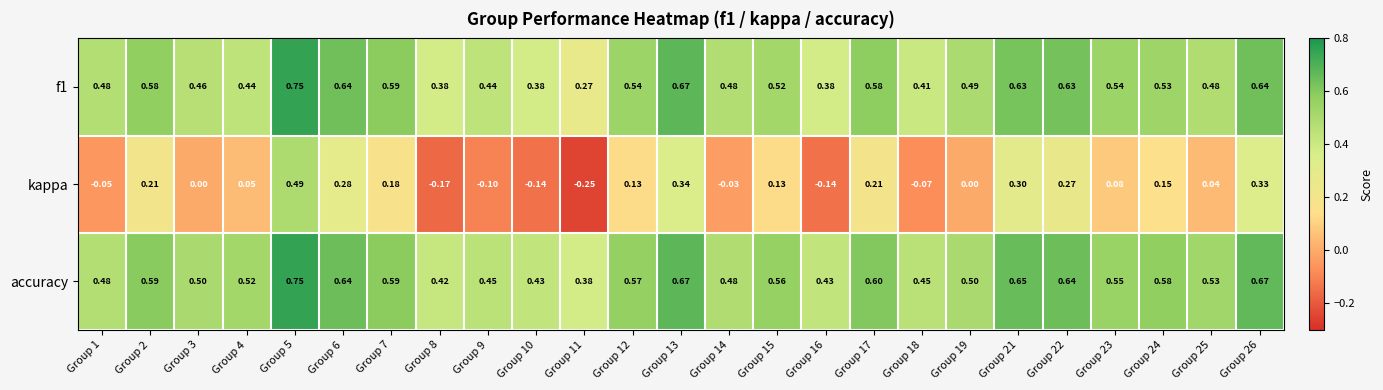

Which series has the largest total across all categories?

accuracy